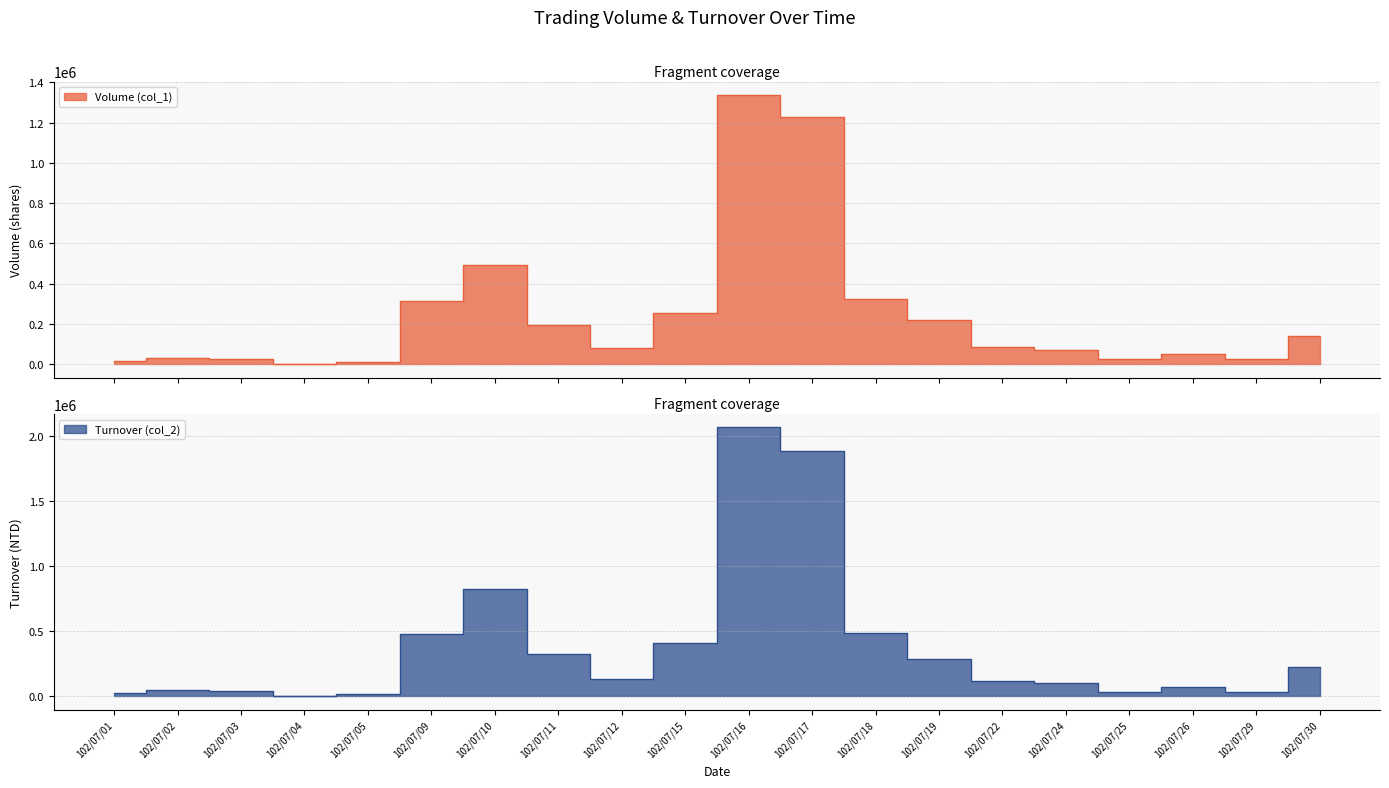

What is the difference between the maximum and minimum values in the Turnover (col_2) series?

2064560